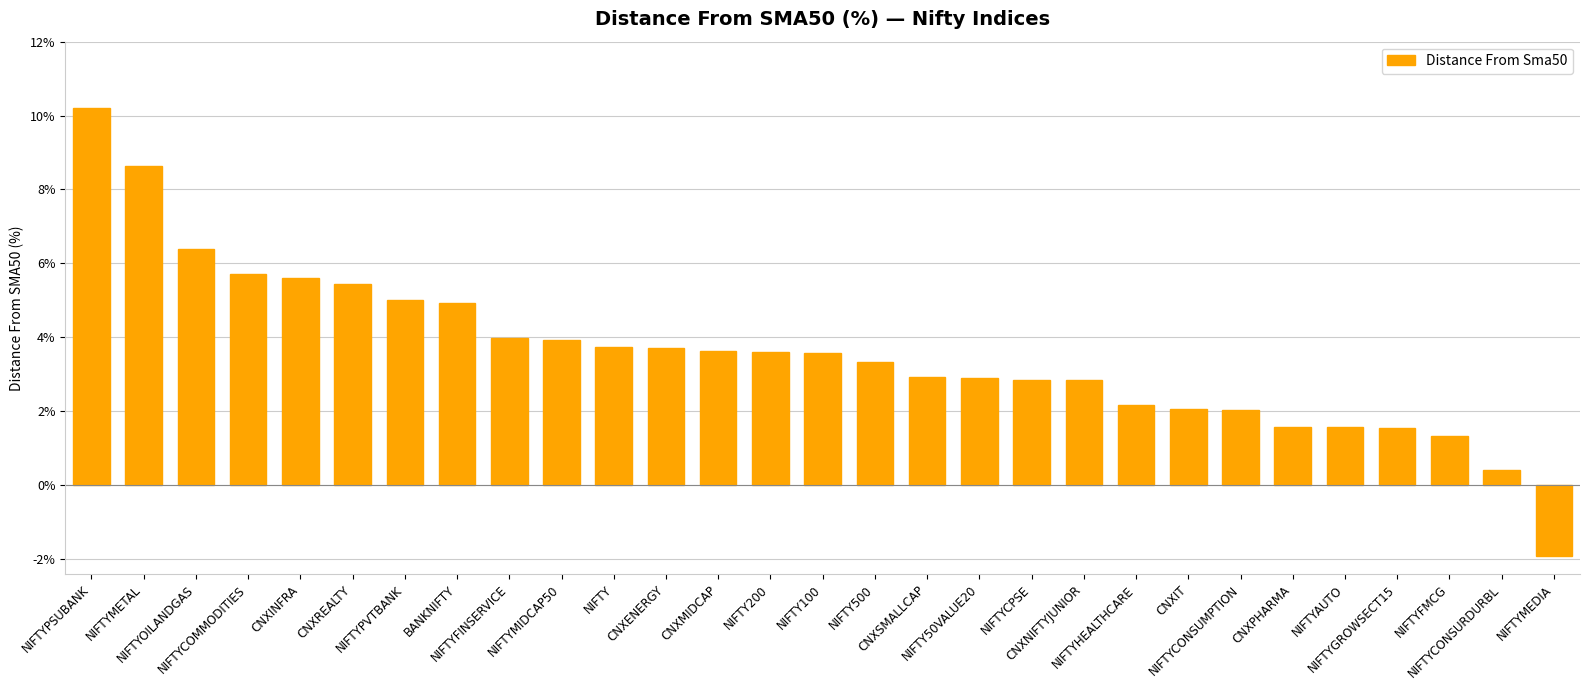

How many bars are there in total?

29